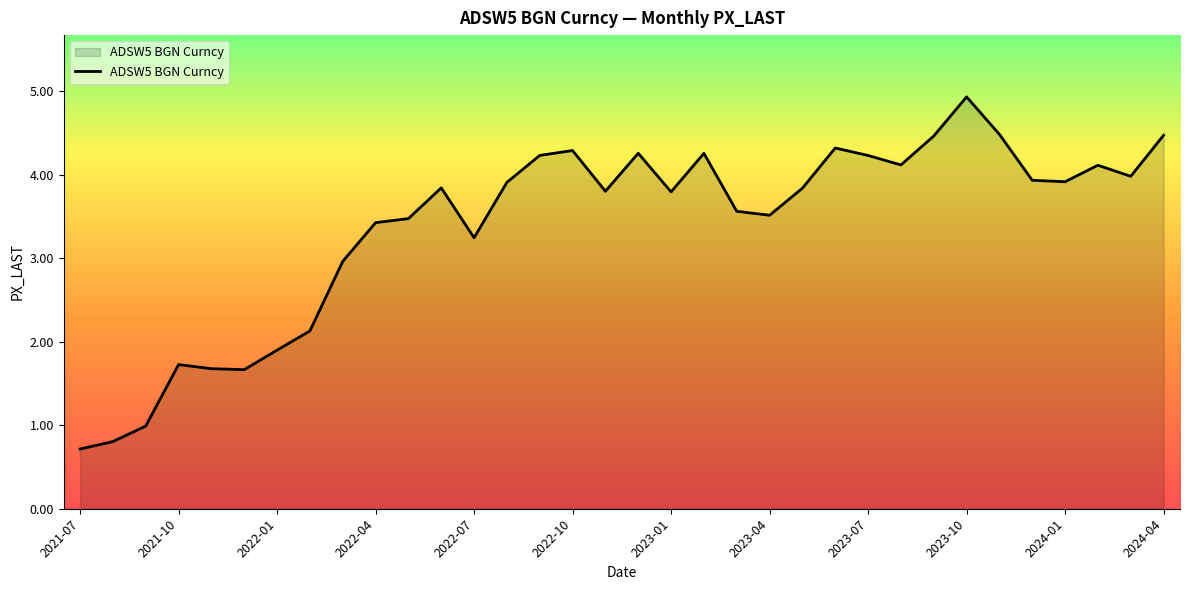

What is the smallest value displayed?

0.7